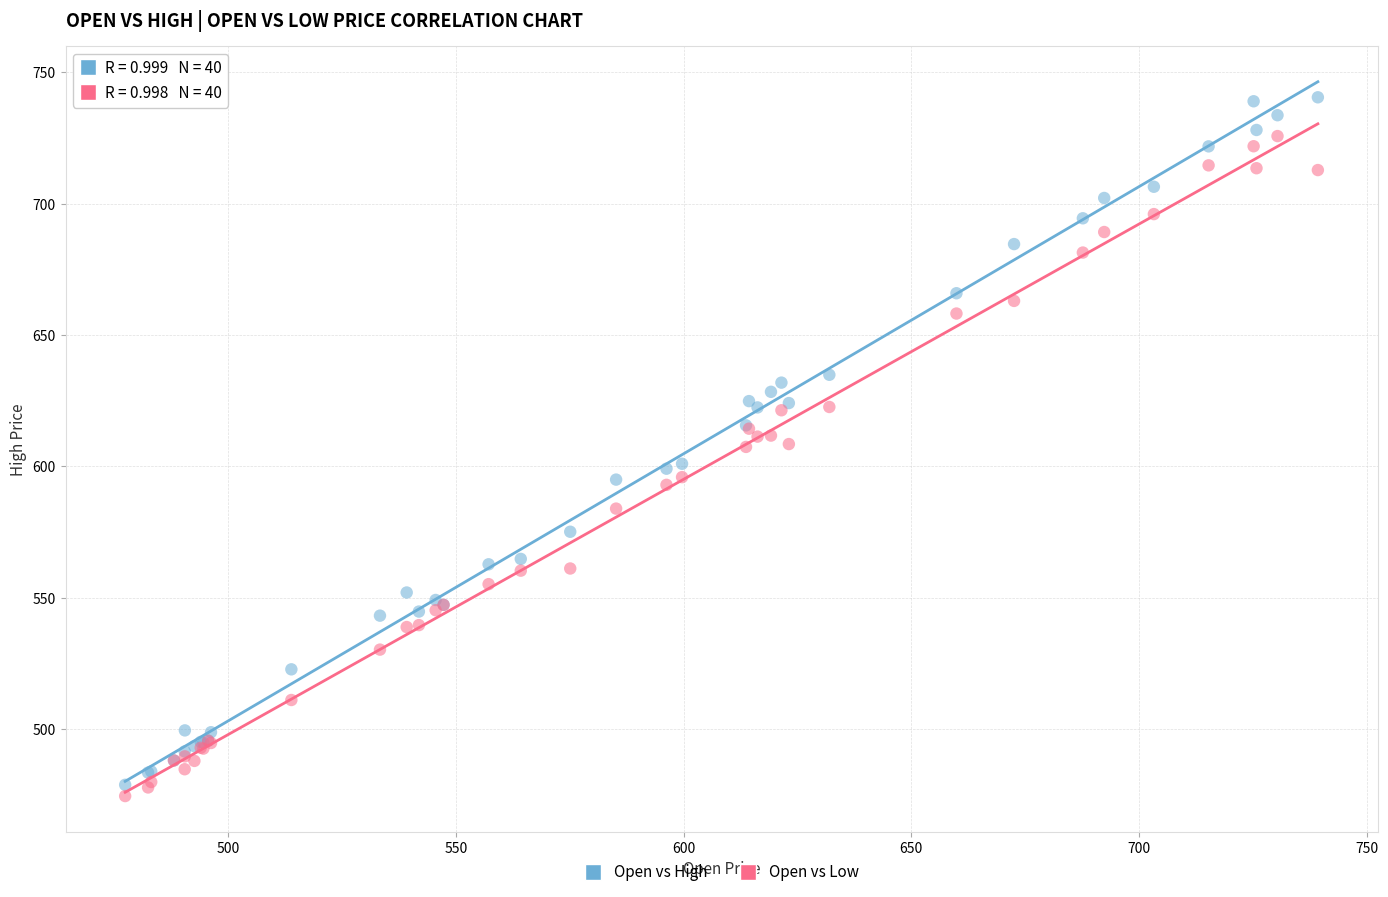

Which series reaches the minimum Y coordinate?

Open vs Low